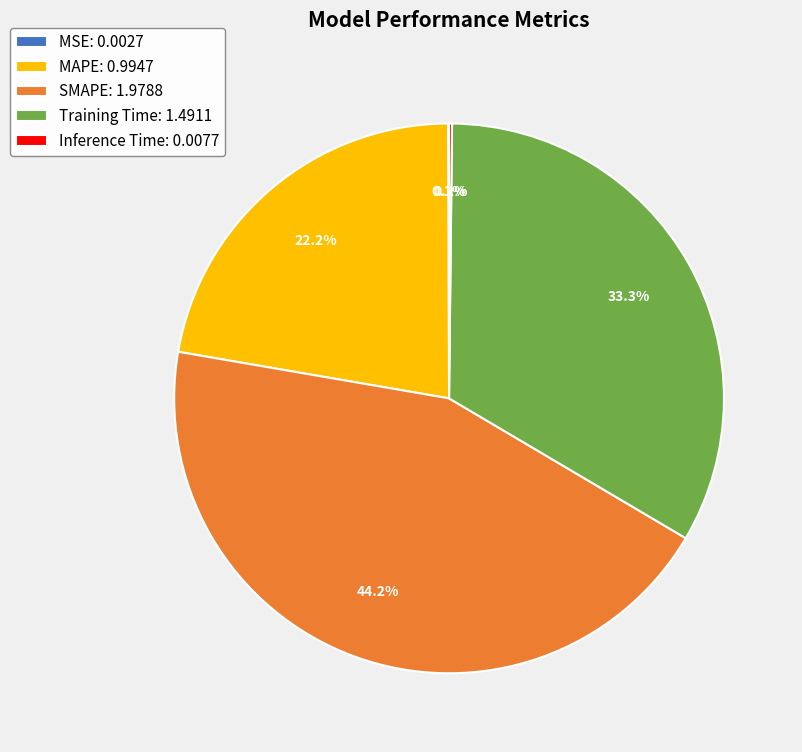

To the nearest percent, what percentage of the pie is SMAPE?

44%